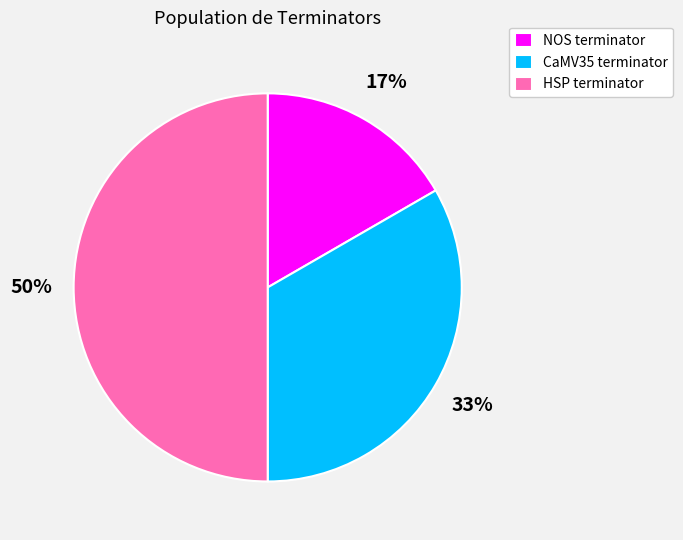

Is NOS terminator the majority of the pie?

No